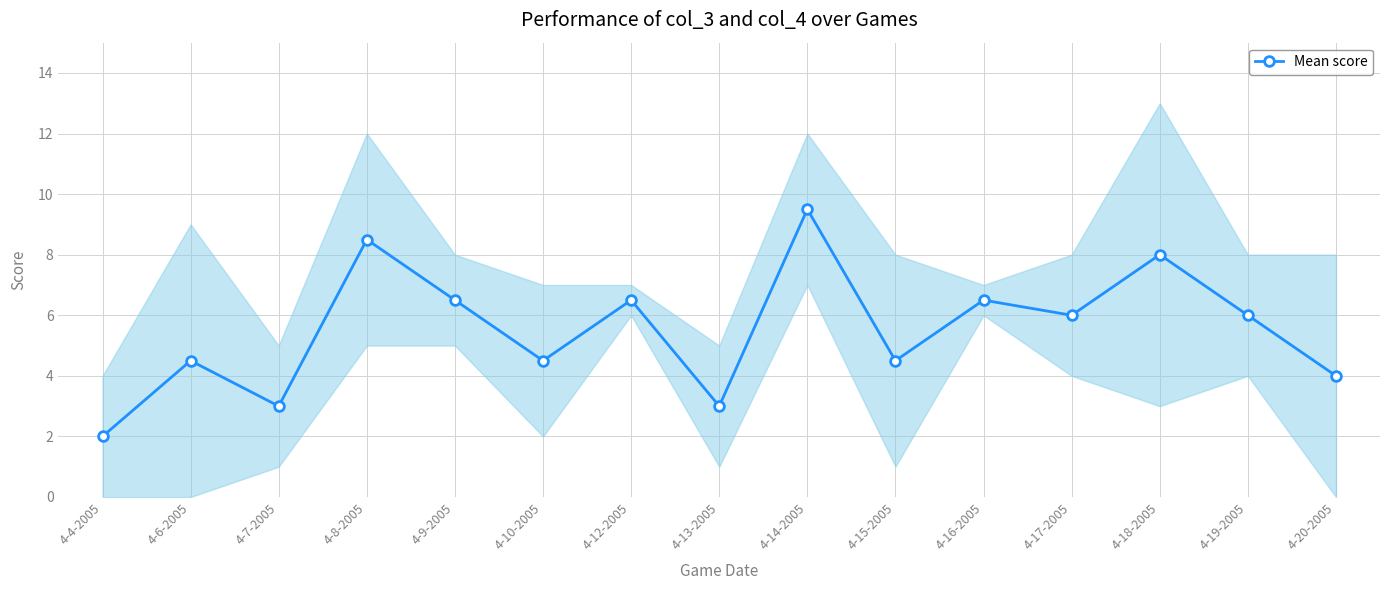

How many distinct data groups are displayed?

1